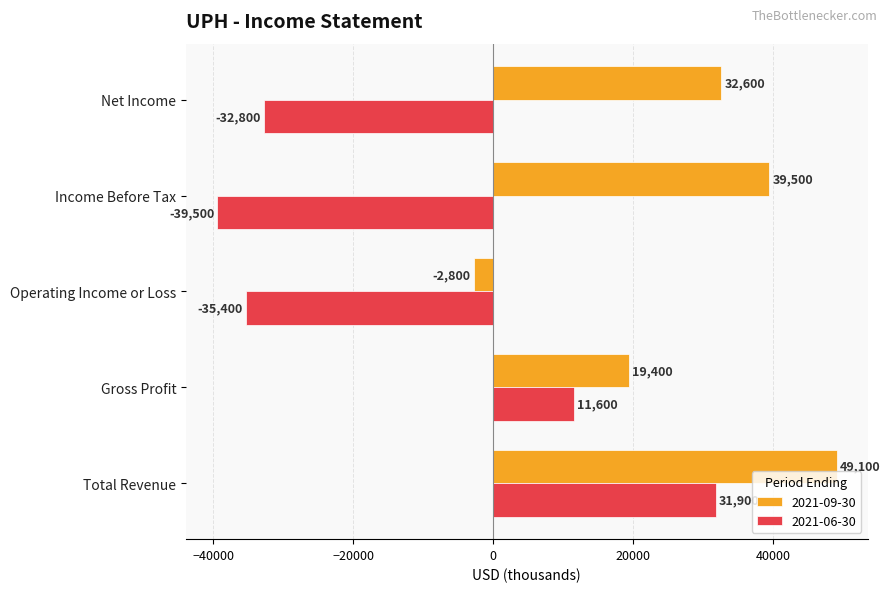

How many data points in 2021-06-30 are above -32800?

2